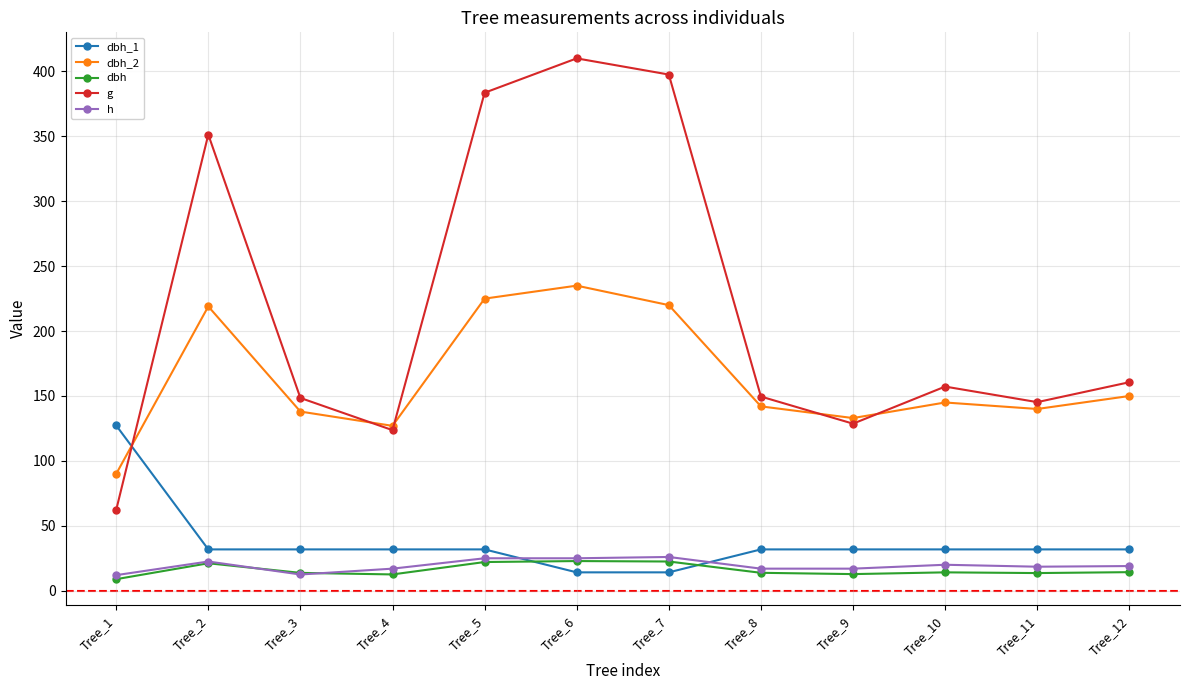

Which category has the highest value in the dbh_1 series?

Tree_1